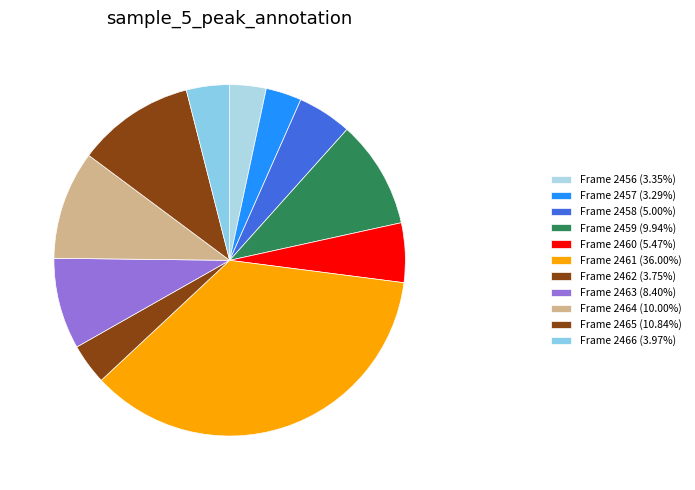

To the nearest percent, what is the average slice percentage?

9%